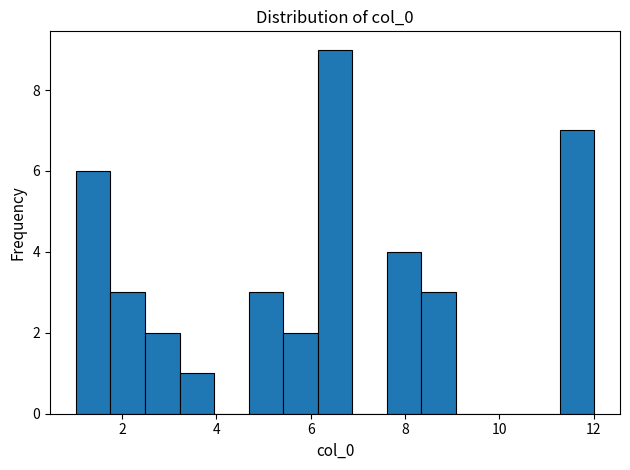

Around what value on the x-axis is the tallest bar? Give the approximate position of its centre, as read against the axis.

6.6